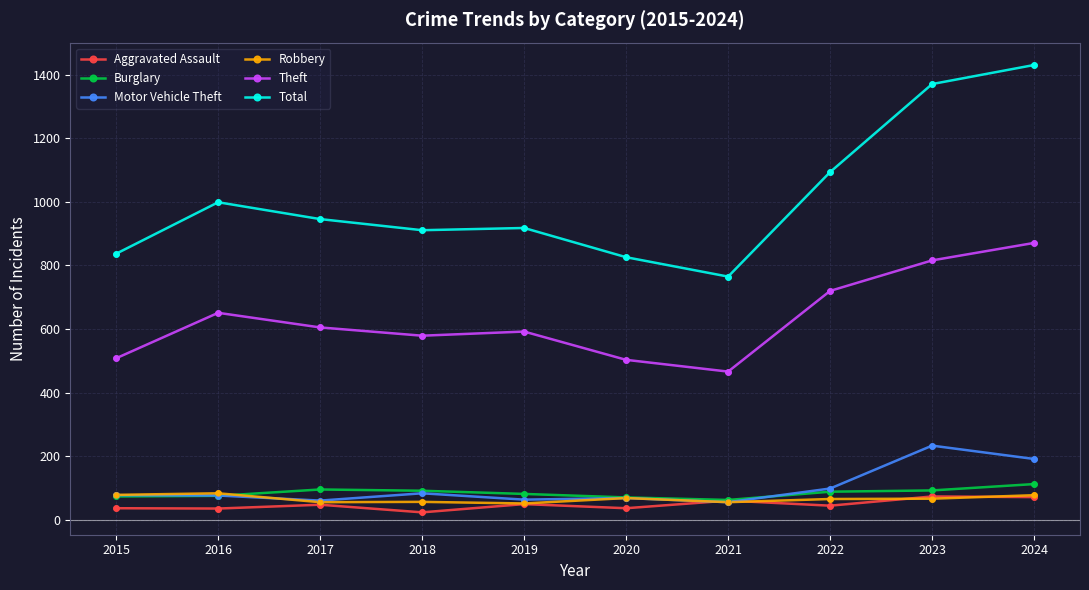

At which category is the sum across all series the highest?

2024